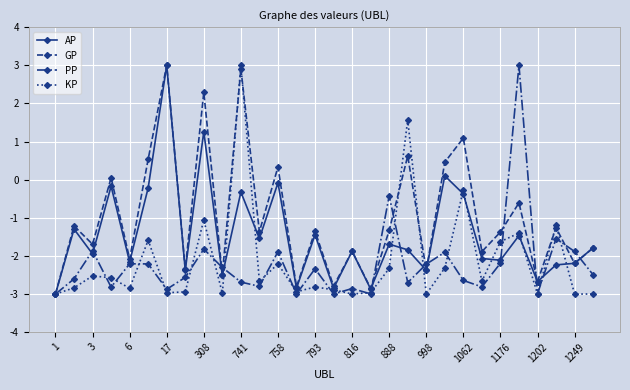

What is the sum of all KP values?

-64.0